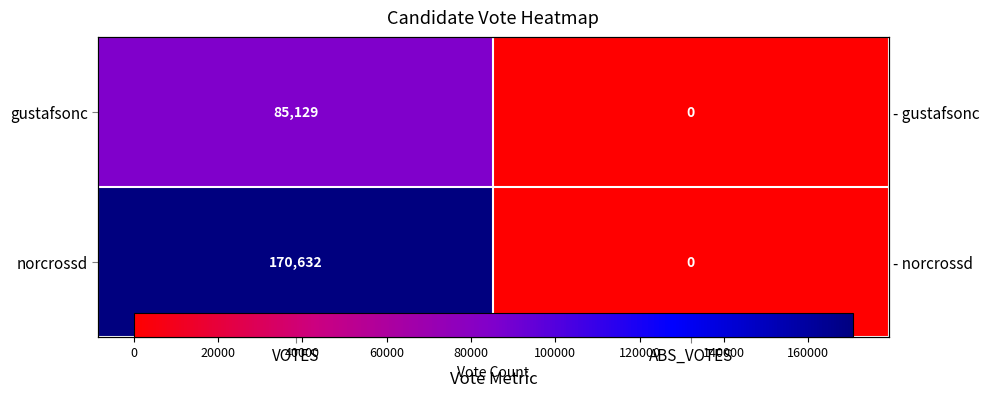

Is it true that norcrossd equals 115009 at ABS_VOTES?

False